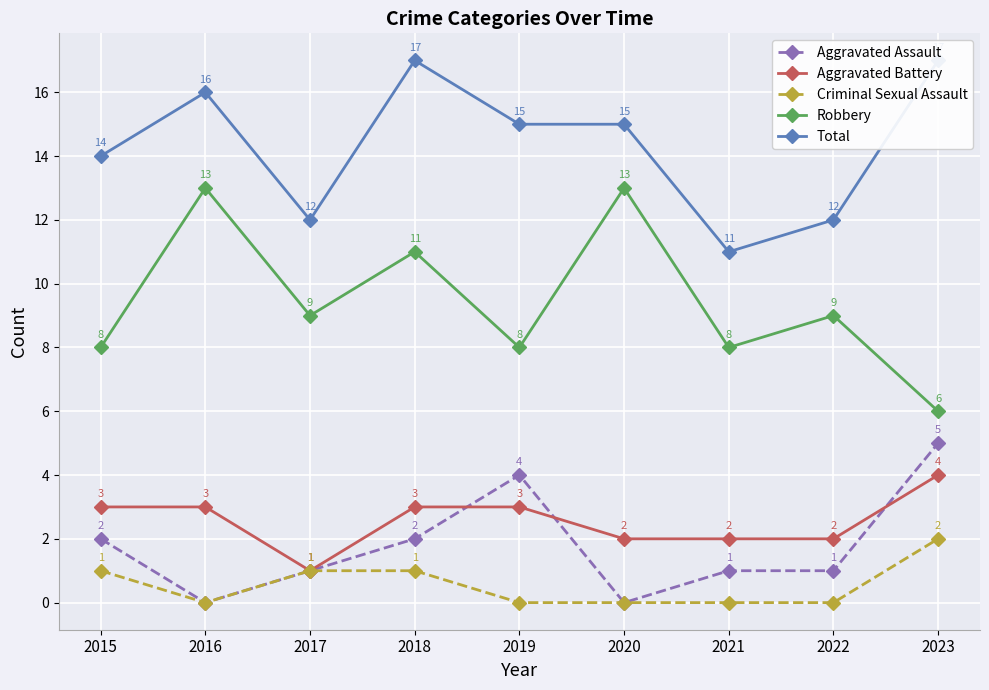

At how many categories does at least one series exceed 8?

9